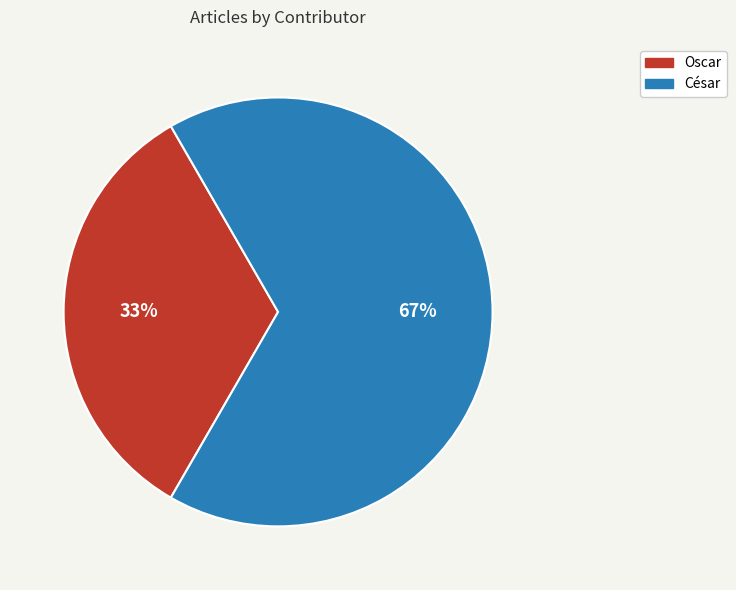

Which slice is the smallest?

Oscar